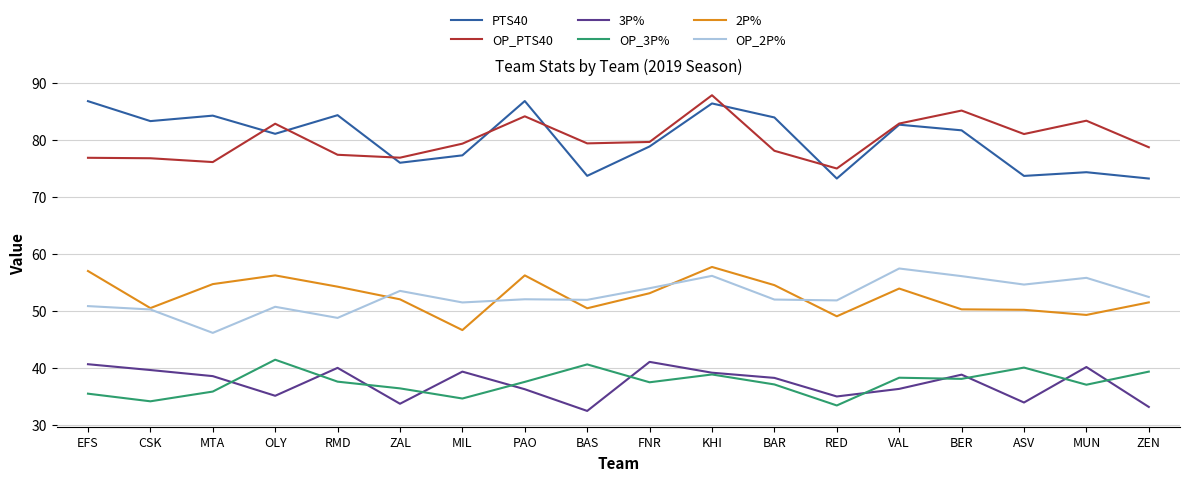

What is the difference between the highest and lowest values at PAO?

50.6